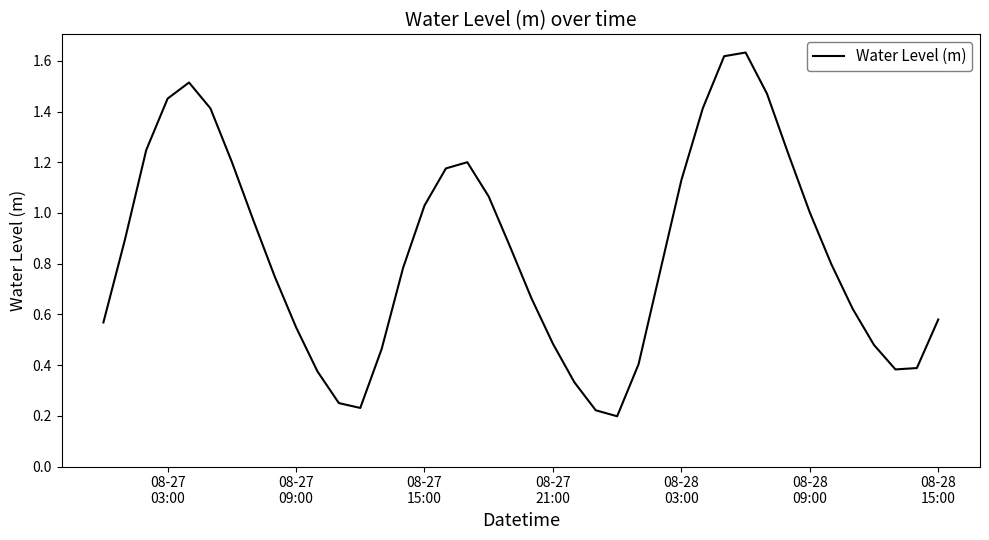

What is the sum of all values?

33.8